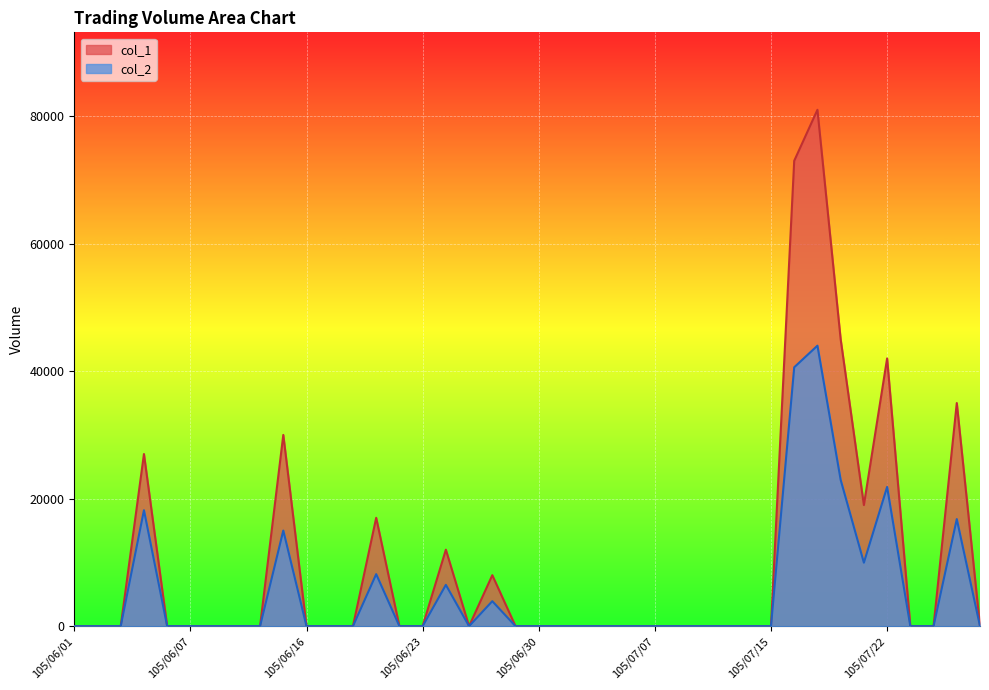

At which category does col_1 reach its first local valley?

105/06/27